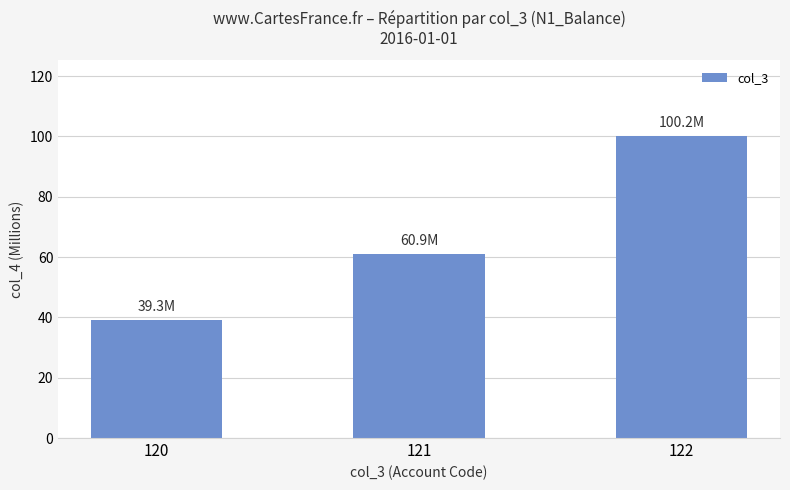

Where is the data nearest to the value 69?

121